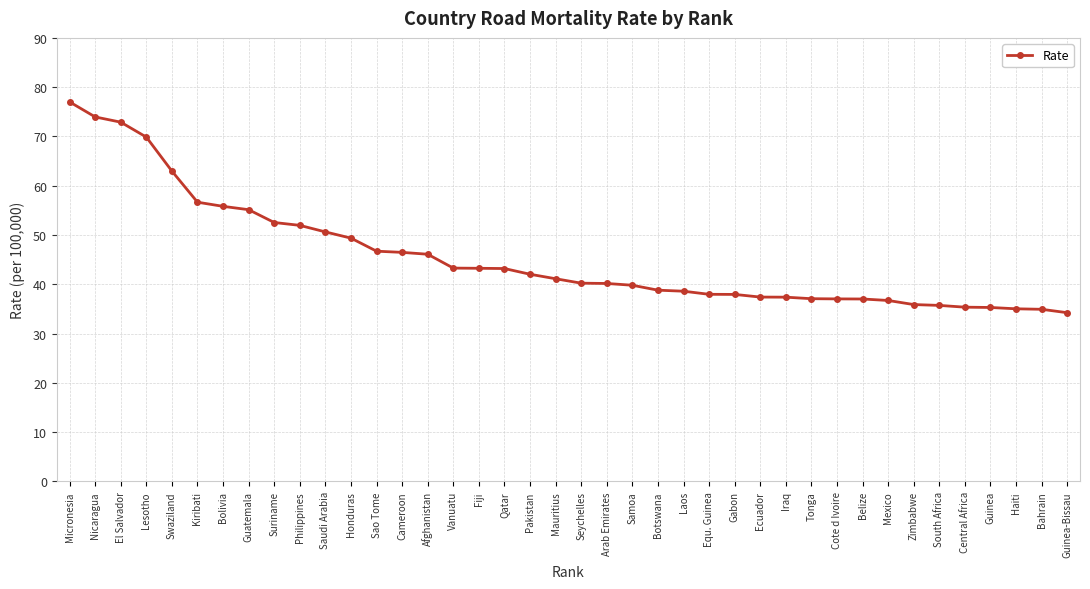

At which label does the data first exceed 41?

Micronesia